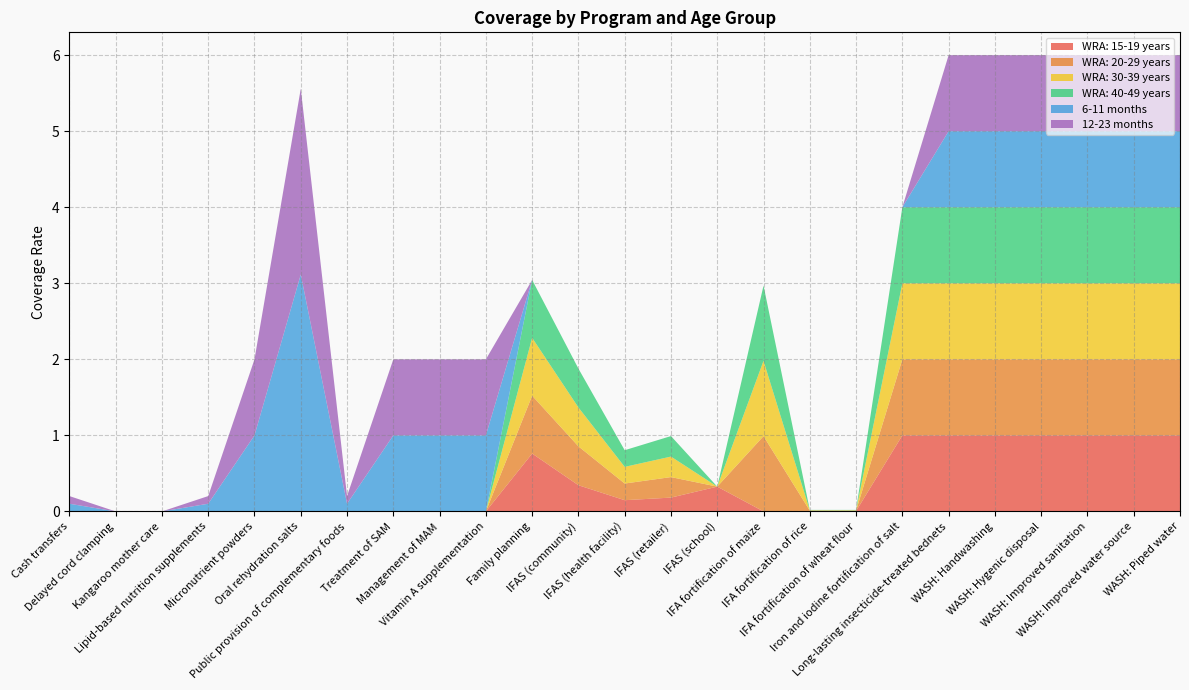

Reading left to right, transcribe all the data shown in this chart.

WRA: 15-19 years: 0.0	0.0	0.0	0.0	0.0	0.0	0.0	0.0	0.0	0.0	0.8	0.3	0.1	0.2	0.3	0.0	0.0	0.0	1.0	1.0	1.0	1.0	1.0	1.0	1.0
WRA: 20-29 years: 0.0	0.0	0.0	0.0	0.0	0.0	0.0	0.0	0.0	0.0	0.8	0.5	0.2	0.3	0.0	1.0	0.0	0.0	1.0	1.0	1.0	1.0	1.0	1.0	1.0
WRA: 30-39 years: 0.0	0.0	0.0	0.0	0.0	0.0	0.0	0.0	0.0	0.0	0.8	0.5	0.2	0.3	0.0	1.0	0.0	0.0	1.0	1.0	1.0	1.0	1.0	1.0	1.0
WRA: 40-49 years: 0.0	0.0	0.0	0.0	0.0	0.0	0.0	0.0	0.0	0.0	0.8	0.5	0.2	0.3	0.0	1.0	0.0	0.0	1.0	1.0	1.0	1.0	1.0	1.0	1.0
6-11 months: 0.1	0.0	0.0	0.1	1.0	3.1	0.1	1.0	1.0	1.0	0.0	0.0	0.0	0.0	0.0	0.0	0.0	0.0	0.0	1.0	1.0	1.0	1.0	1.0	1.0
12-23 months: 0.1	0.0	0.0	0.1	1.0	2.4	0.1	1.0	1.0	1.0	0.0	0.0	0.0	0.0	0.0	0.0	0.0	0.0	0.0	1.0	1.0	1.0	1.0	1.0	1.0